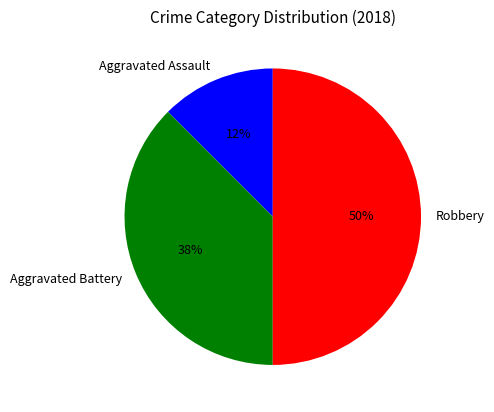

Between Aggravated Battery and Aggravated Assault, which is larger?

Aggravated Battery